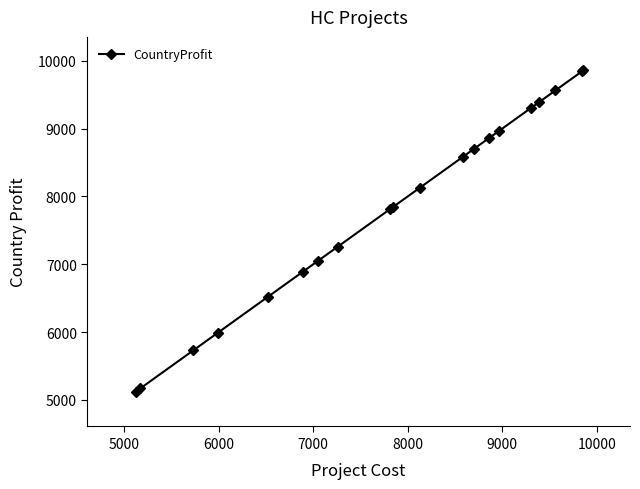

True or false: the data has more than 2 interior local peaks.

False